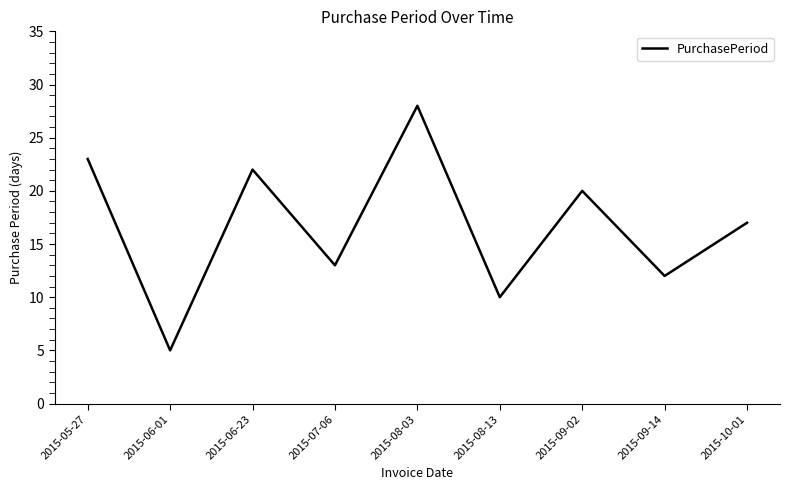

What is the change in value from 2015-06-23 to 2015-07-06?

-9